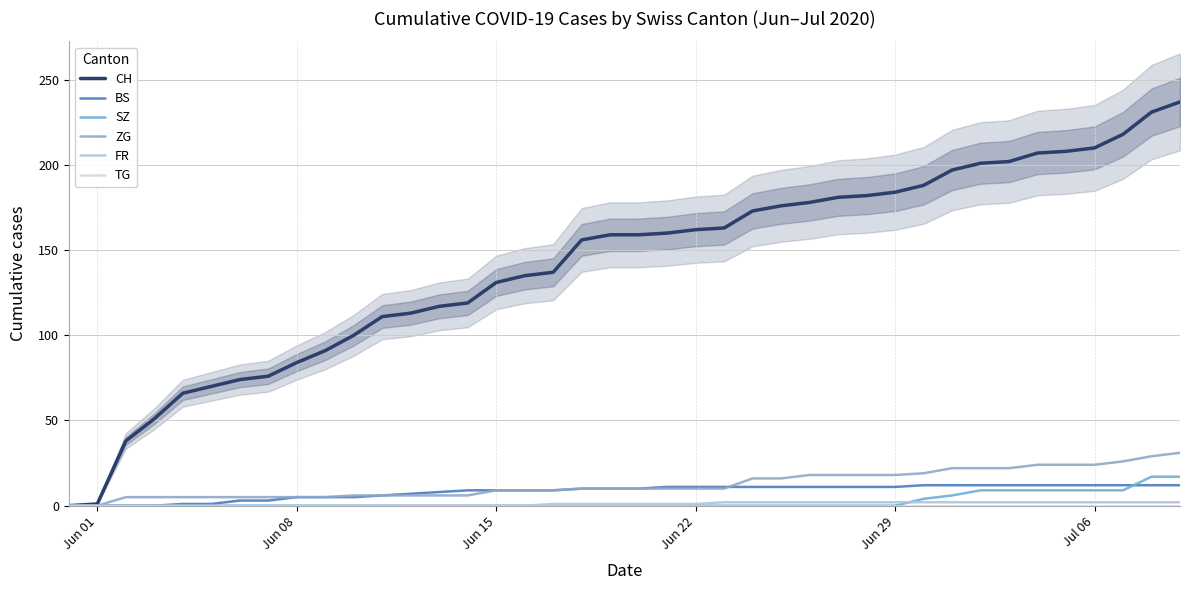

Is this an area chart (filled region under the line)?

No